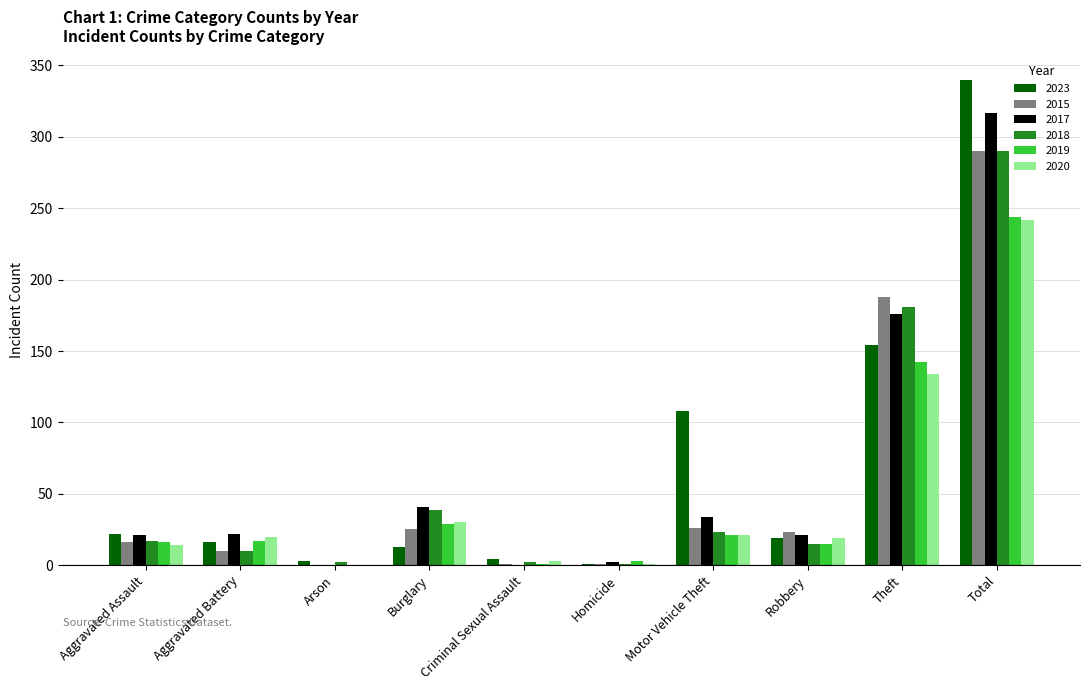

How many distinct data groups are displayed?

6